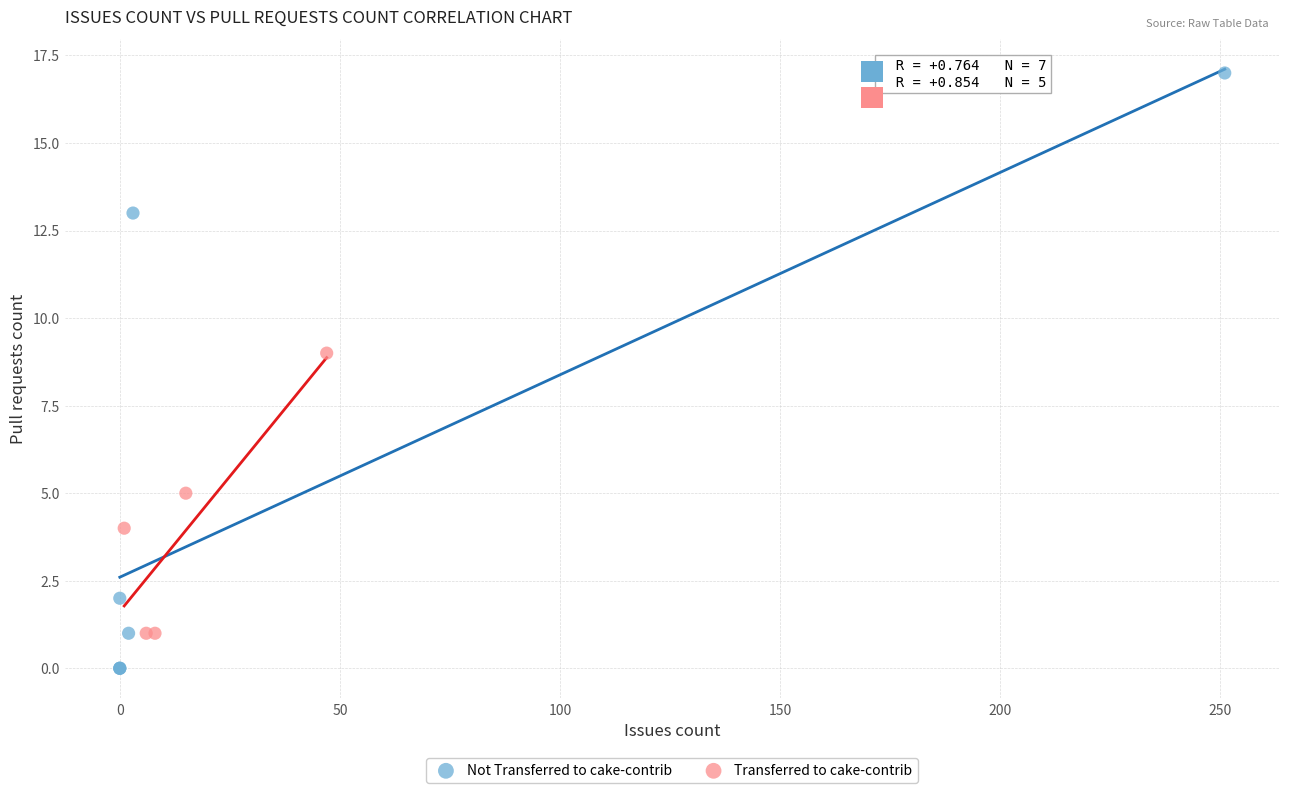

Which series contains the highest Y value?

Not Transferred to cake-contrib